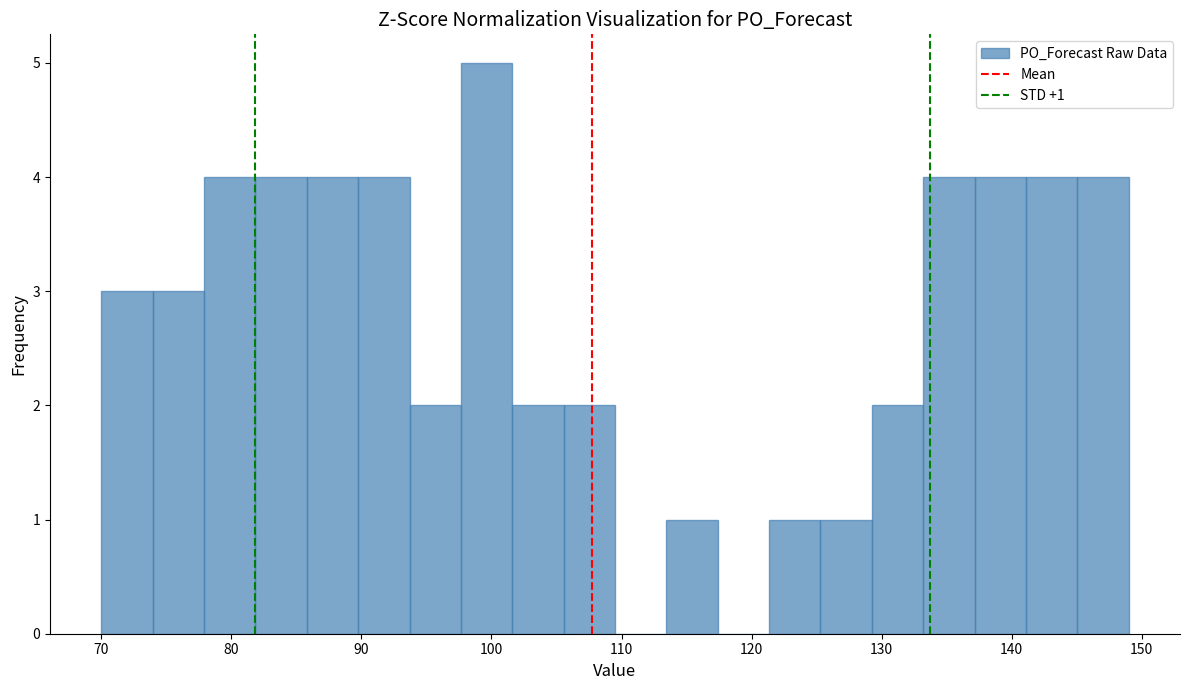

Around what value on the x-axis is the tallest bar? Give the approximate position of its centre, as read against the axis.

100